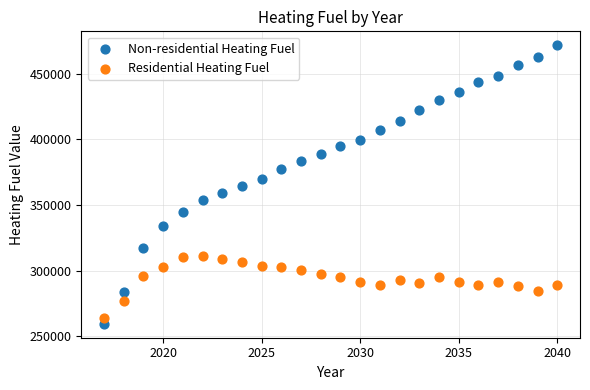

Which series has the largest Y range (max minus min)?

Non-residential Heating Fuel